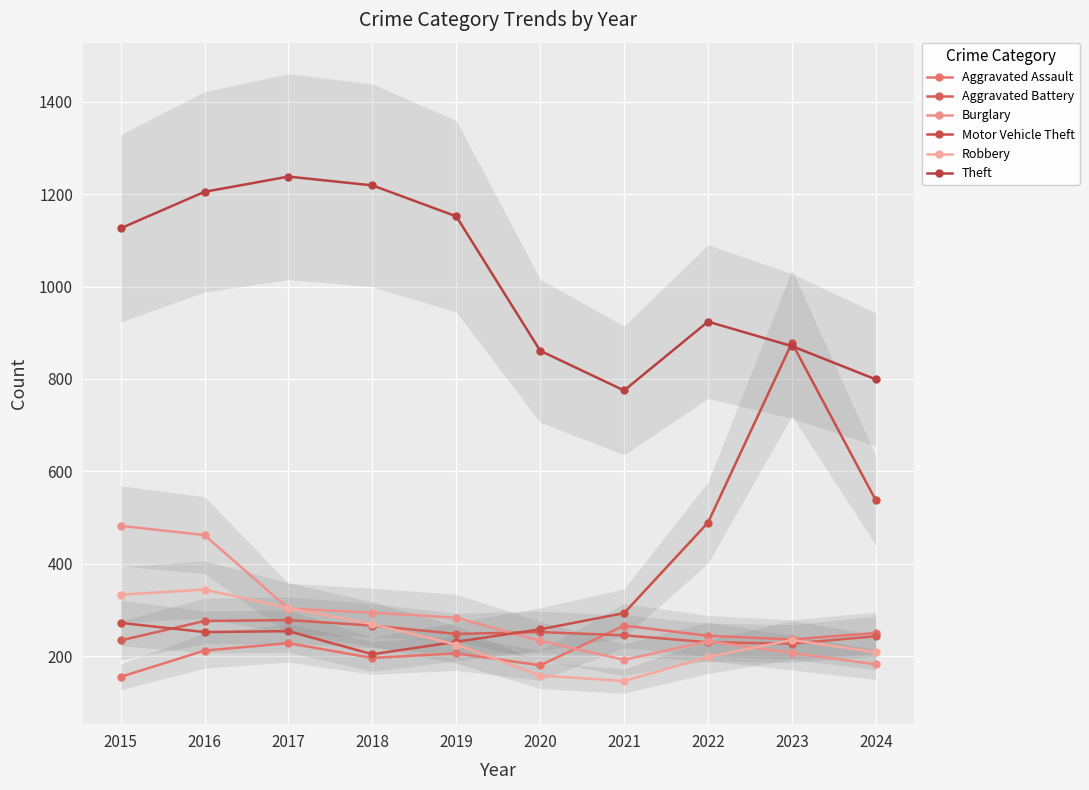

In Theft, how many points are higher than both neighbors (excluding endpoints)?

2